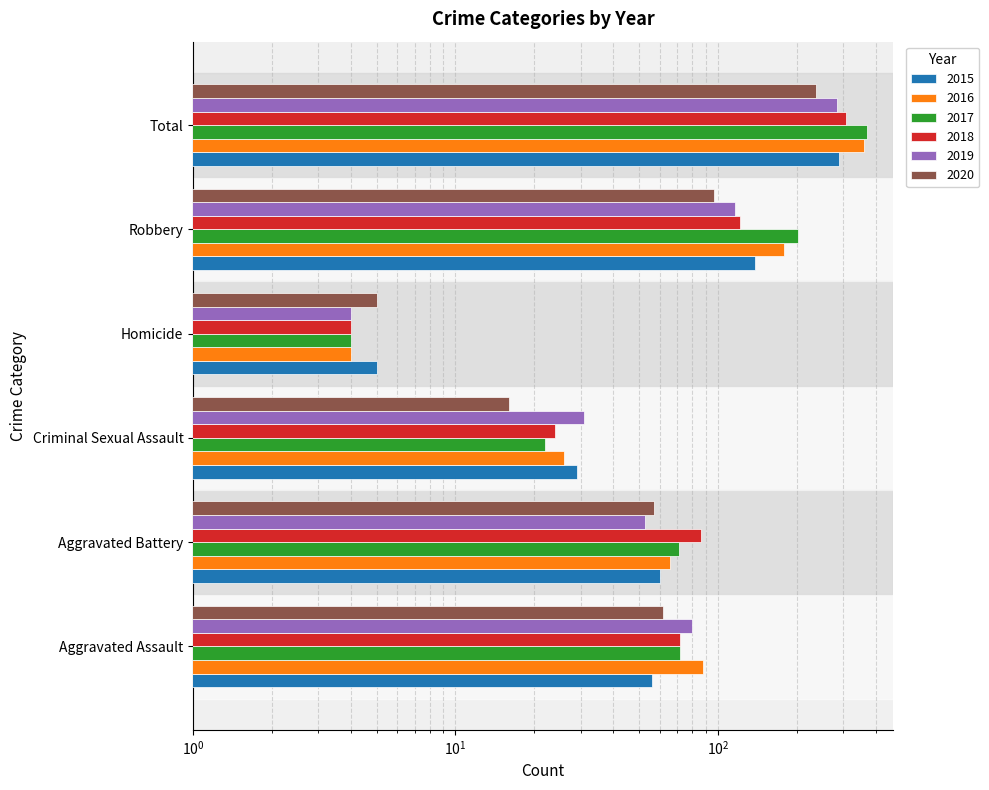

What is the spread (max minus min) of values at Total?

134